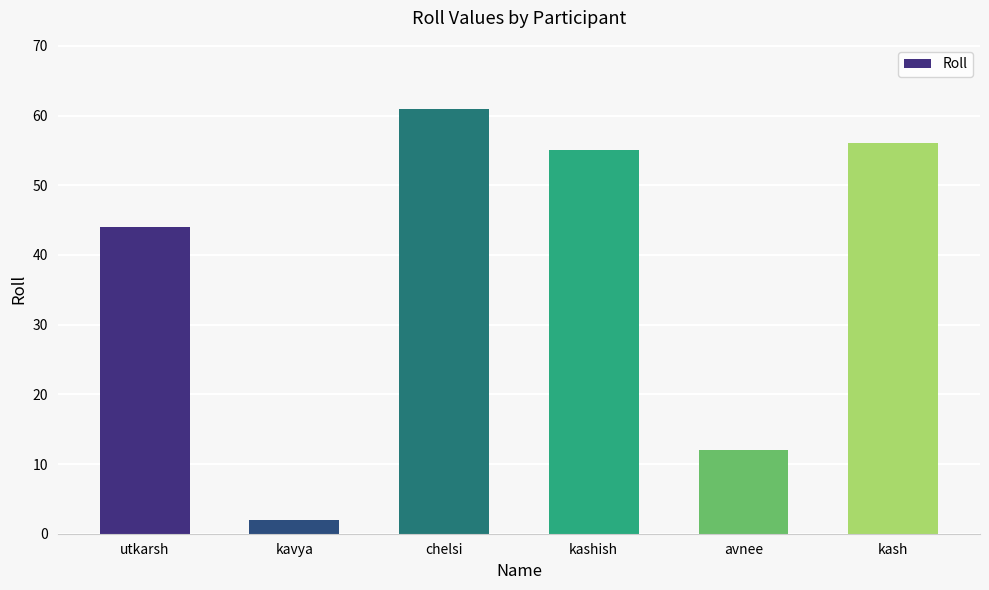

What is the change in value from chelsi to avnee?

-49